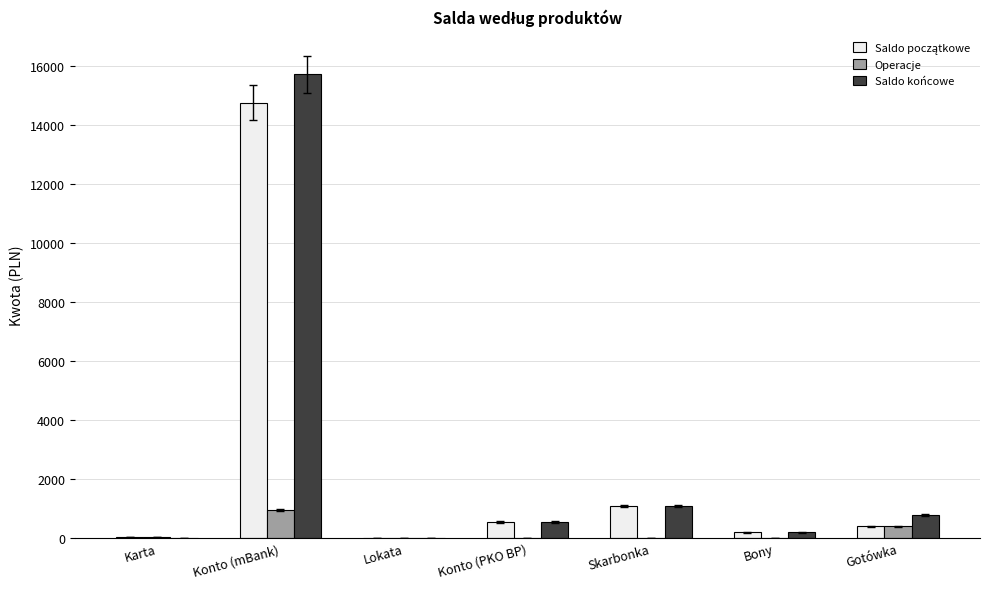

What is the sum of the Saldo końcowe values at Konto (mBank) and Lokata?

15696.9